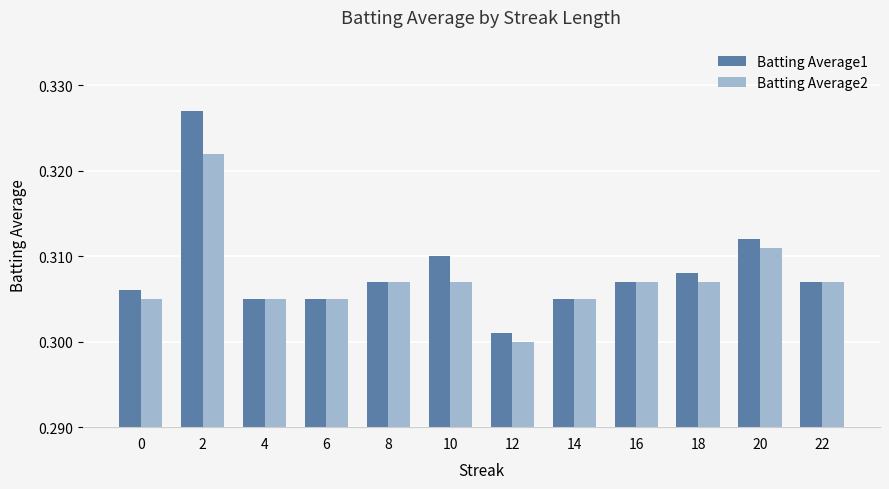

True or false: Batting Average1 has a value of 0.5 at 4.

False